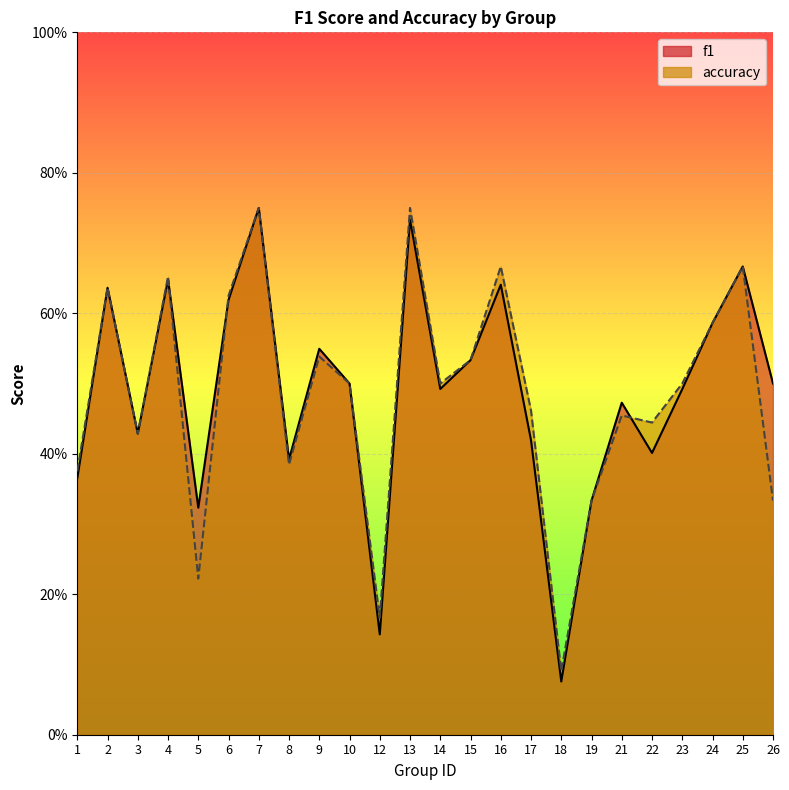

What is the smallest value displayed?

0.1